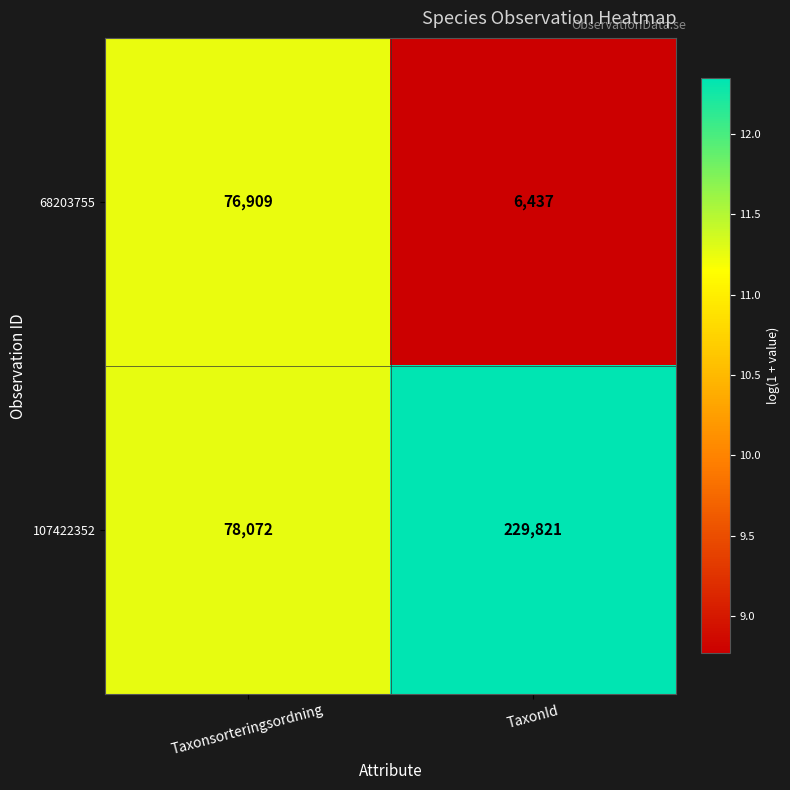

Reading left to right, transcribe all the data shown in this chart.

68203755: 76909	6437
107422352: 78072	229821